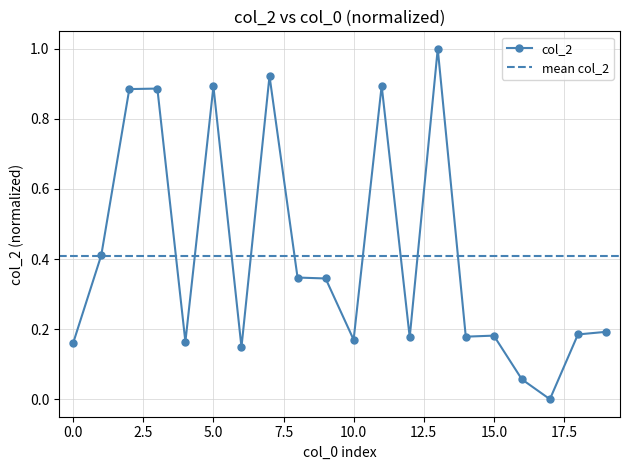

The value of col_2 at 15.0 is 0.3. True or false?

False